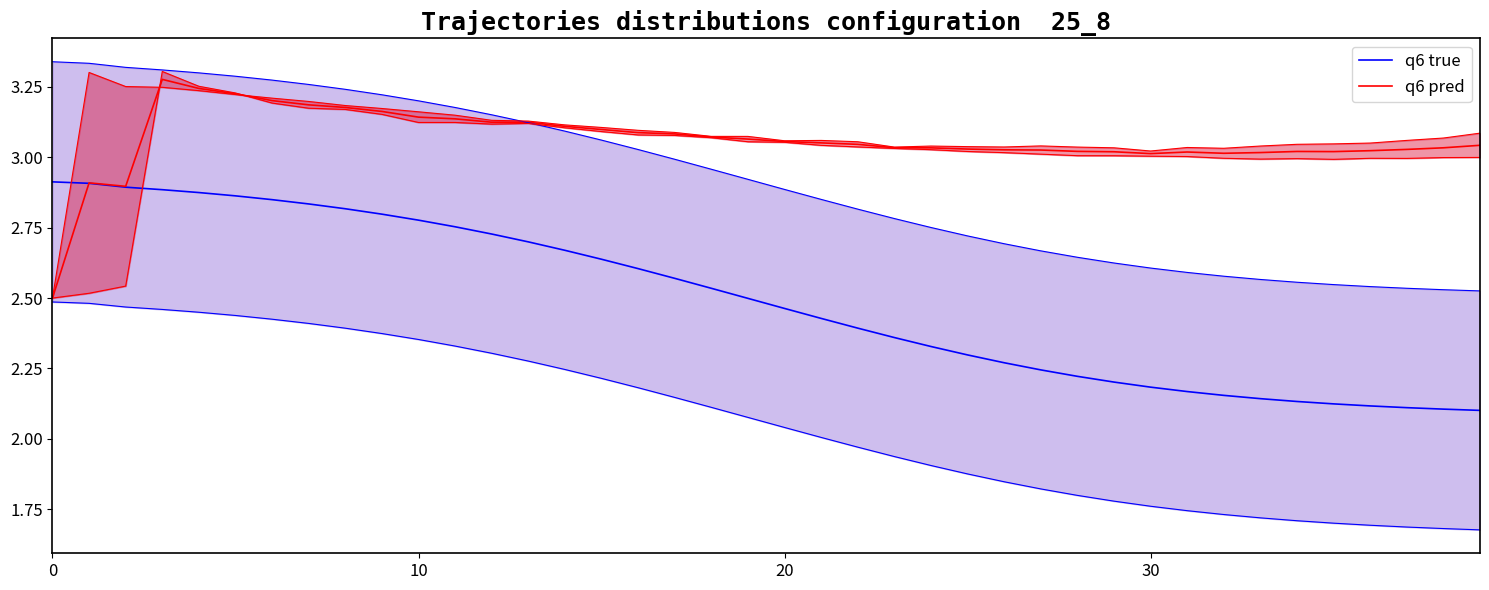

After their last crossing, which series has the higher values: q6 pred or q6 true?

q6 pred